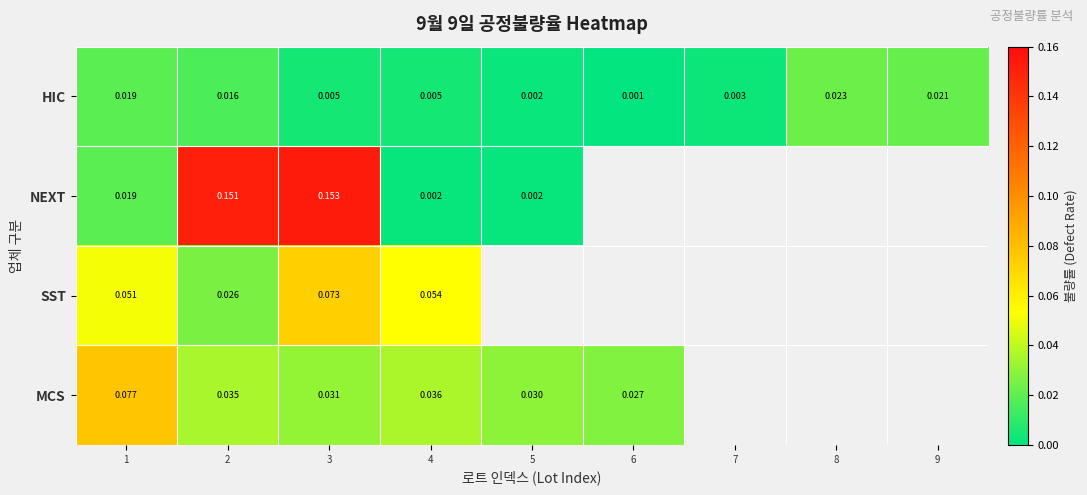

At 3, list the series in order from largest to smallest.

NEXT, SST, MCS, HIC